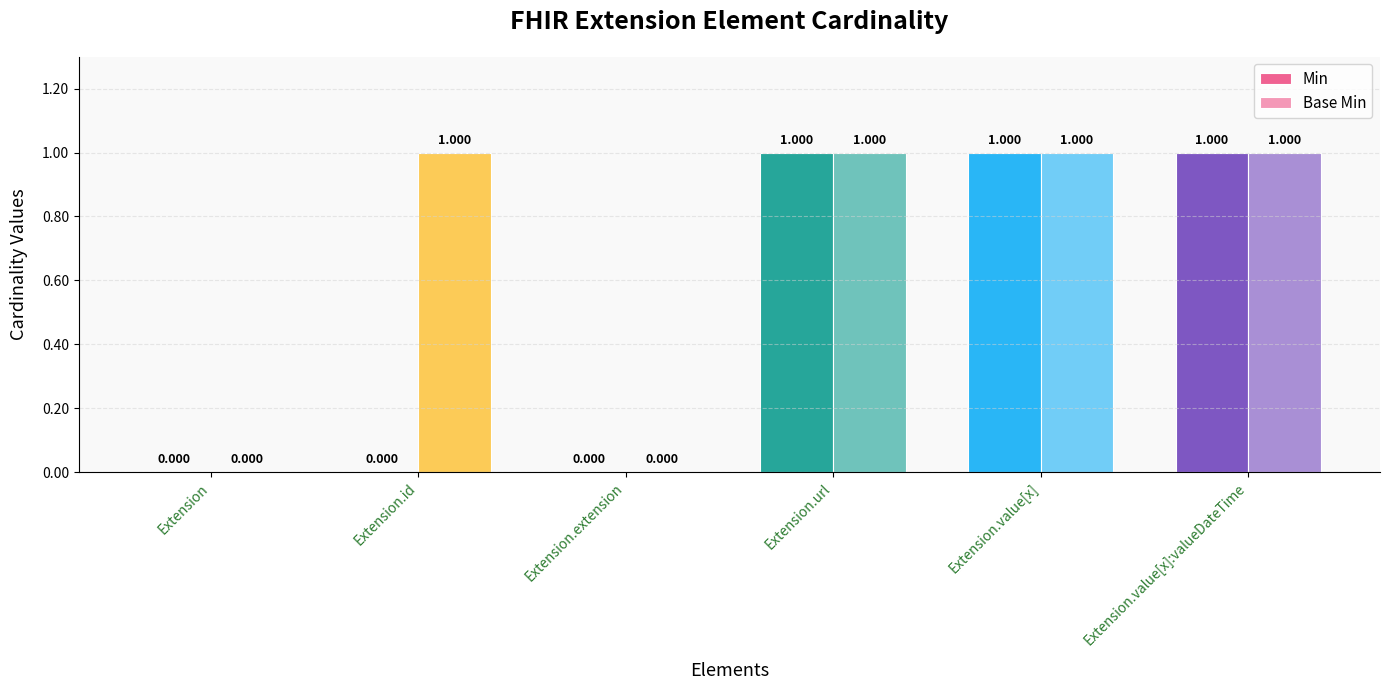

How many values in Min are above zero?

3